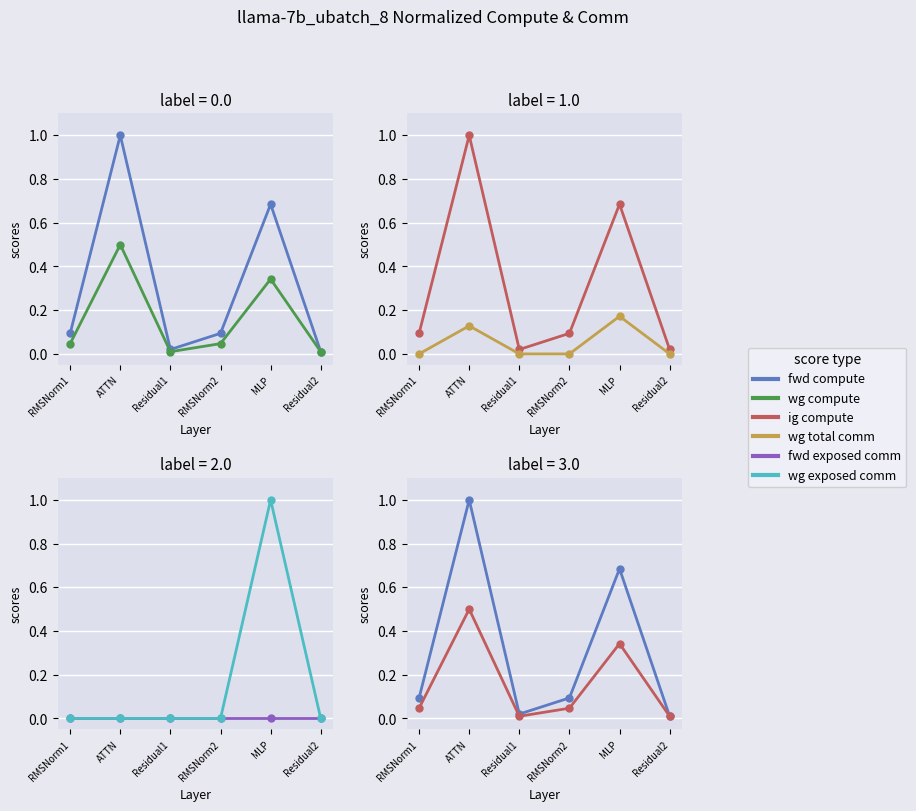

How many interior local peaks does the wg exposed comm series have?

1